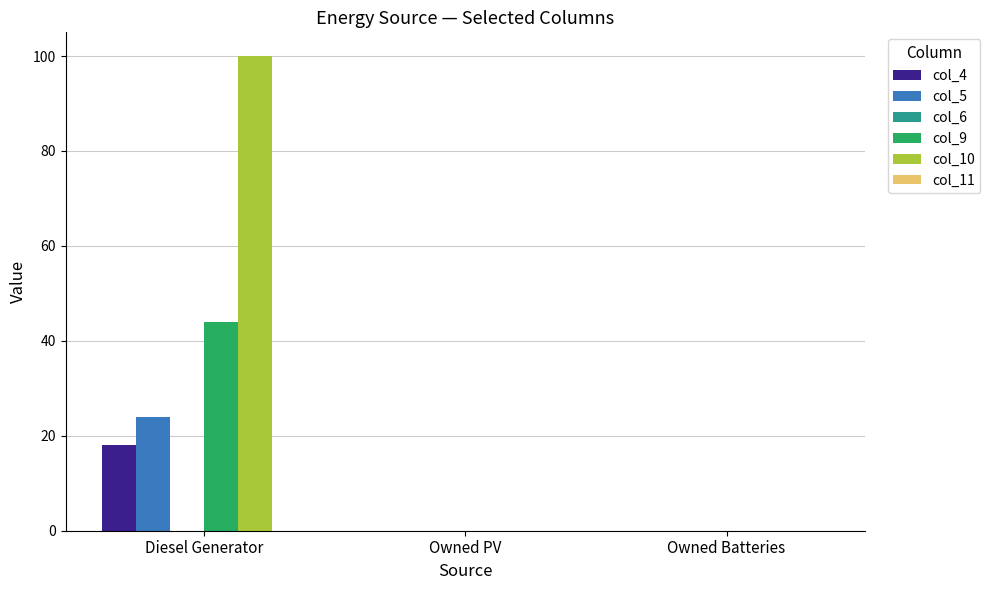

What is the spread (max minus min) of values at Diesel Generator?

82